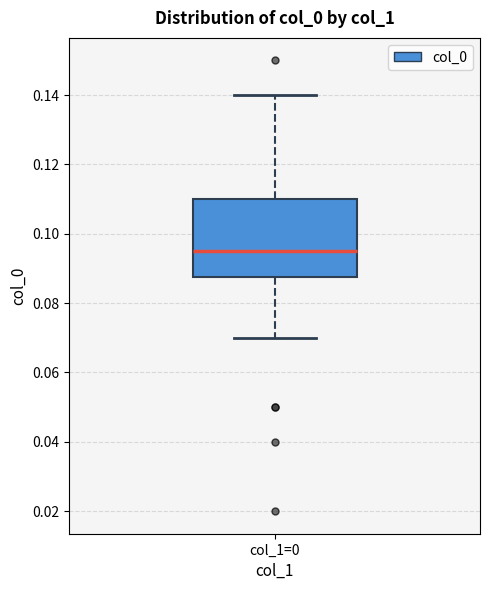

Transcribe this box plot: give where the median line is, the range the box spans, and where the two whiskers end, as read against the y-axis. The values are not printed on the chart, so give them approximately, as read against the axis.

median 0.096, box 0.088 to 0.110, whiskers 0.070 to 0.140